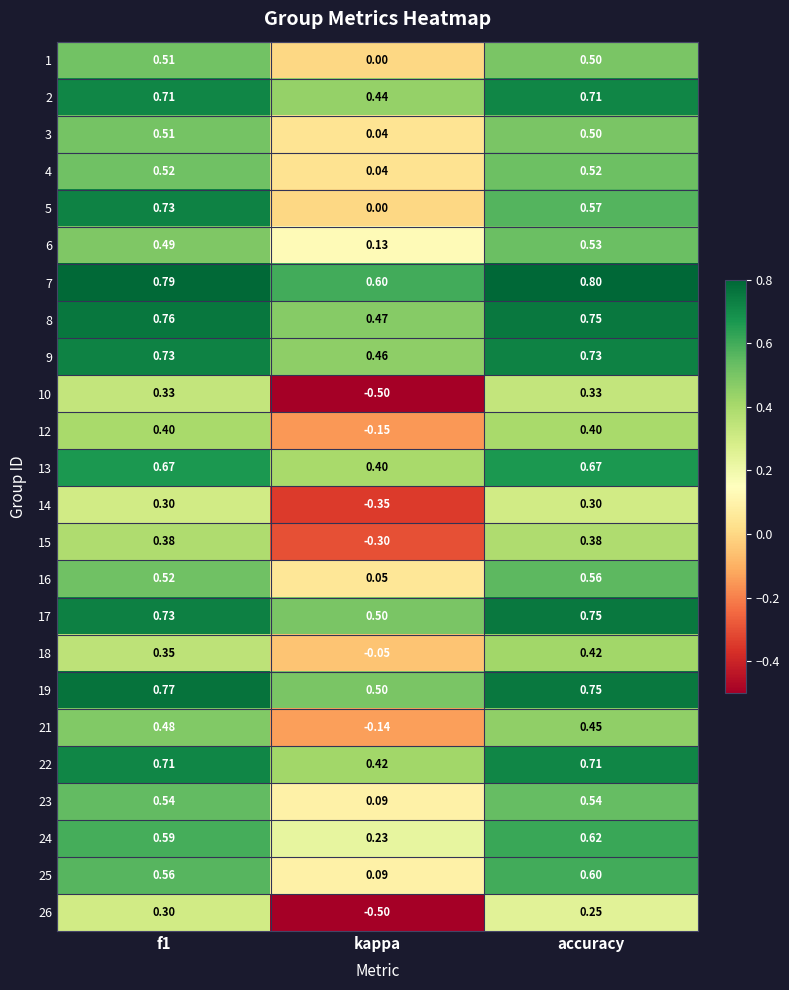

What is the difference between the highest and lowest values at kappa?

1.1